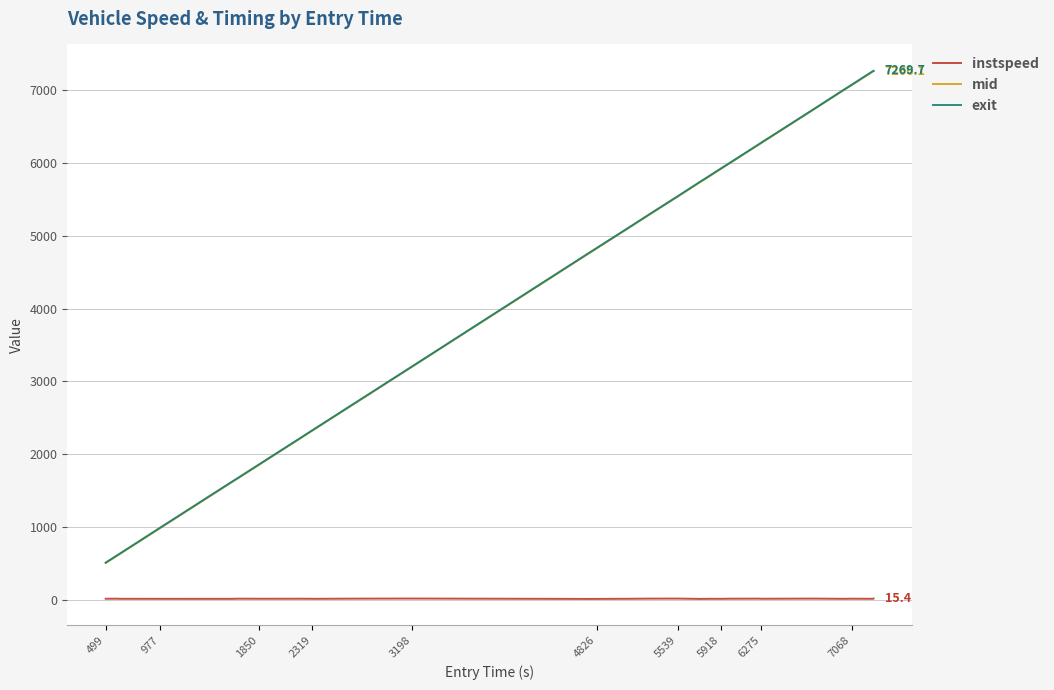

What is the sum of all mid values?

124653.8